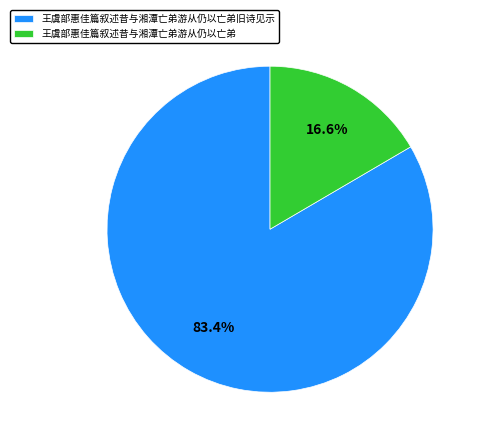

Which category has the biggest portion of the pie?

王虞部惠佳篇叙述昔与湘潭亡弟游从仍以亡弟旧诗见示